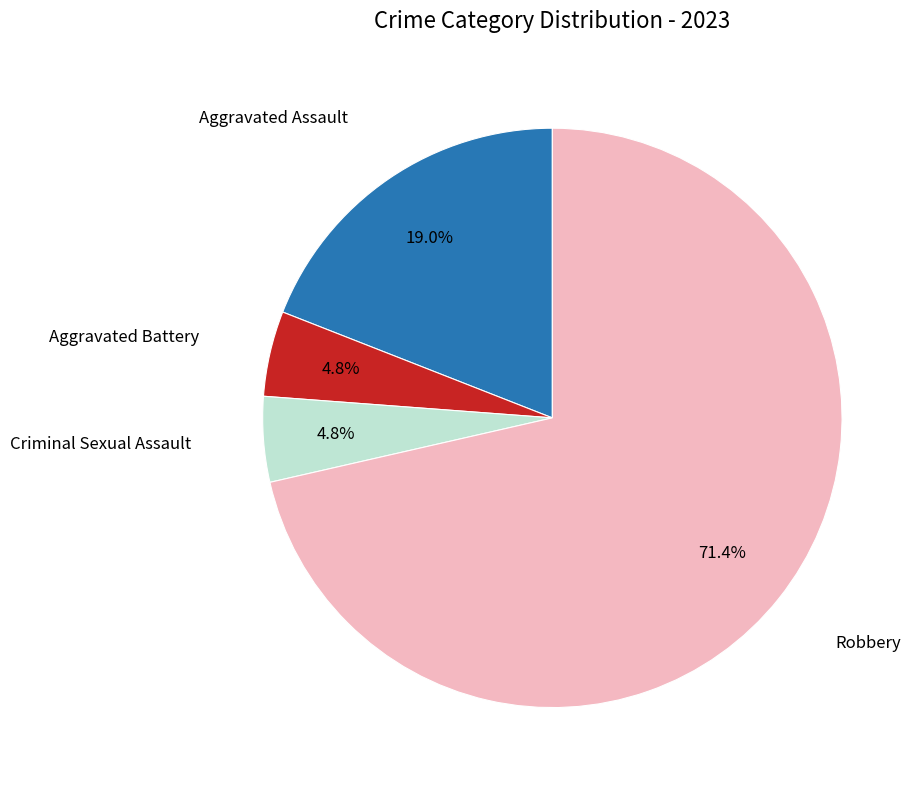

How many segments does this pie chart have?

4